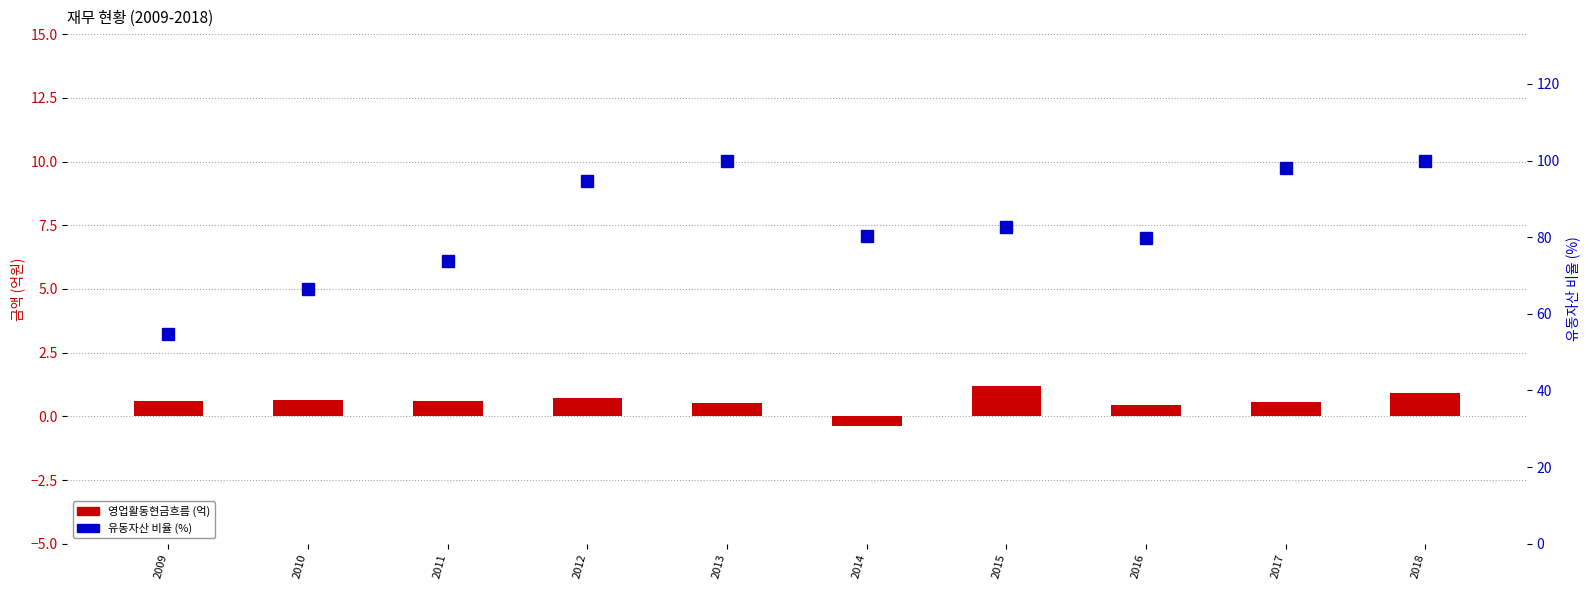

What is the spread (max minus min) of values at 2016?

79.3